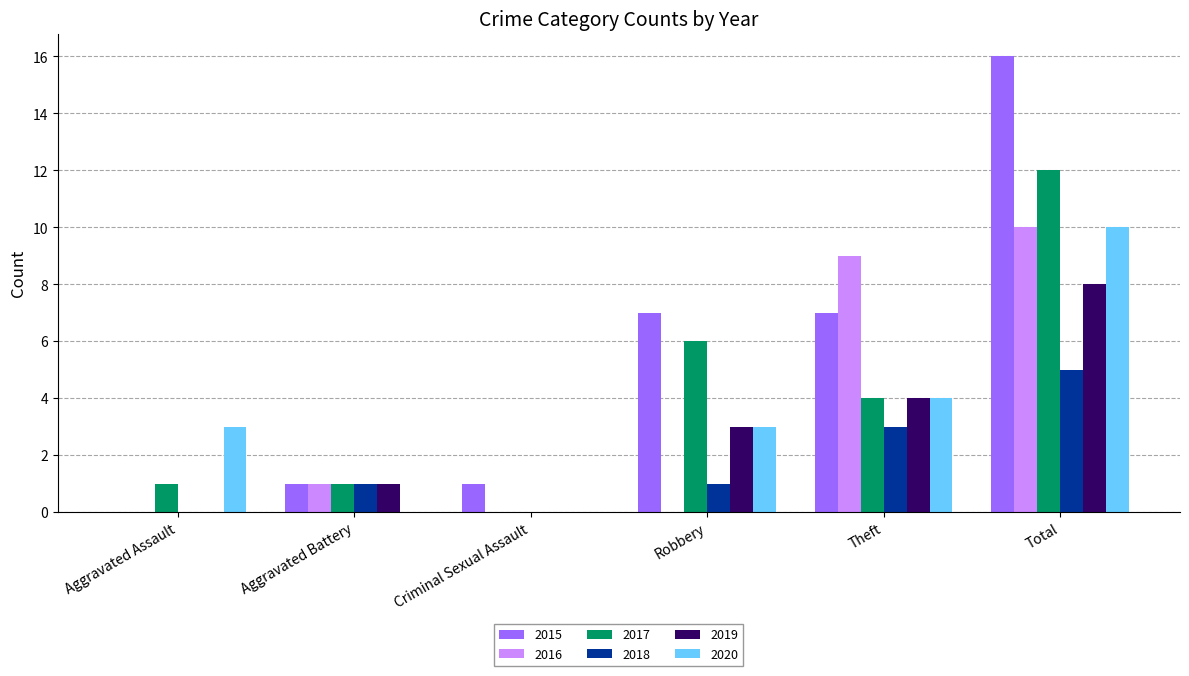

Is the value of 2018 at Aggravated Assault greater than the value of 2016 at Total?

No